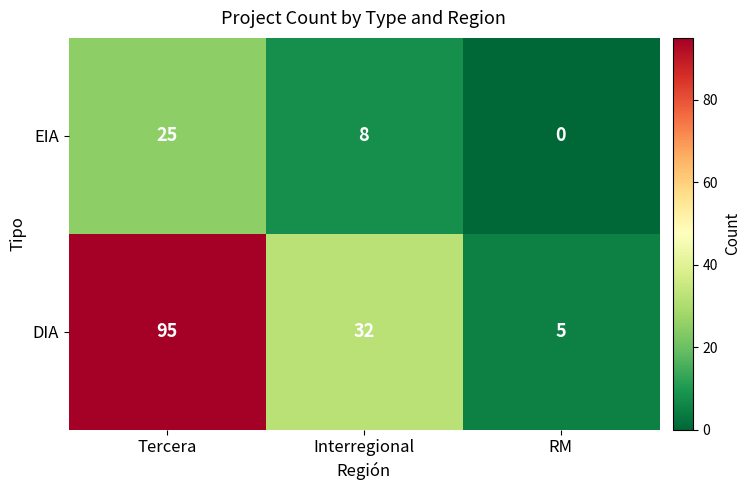

What is the difference between the highest and lowest values at Tercera?

70